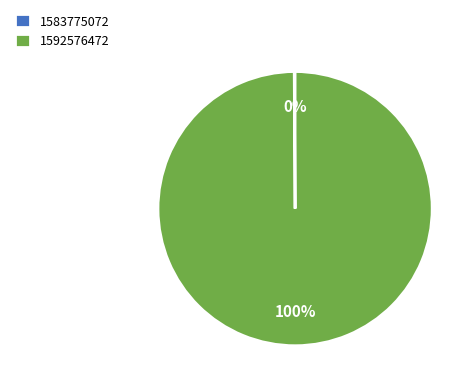

What percentage is the 1592576472 slice, to the nearest percent?

100%